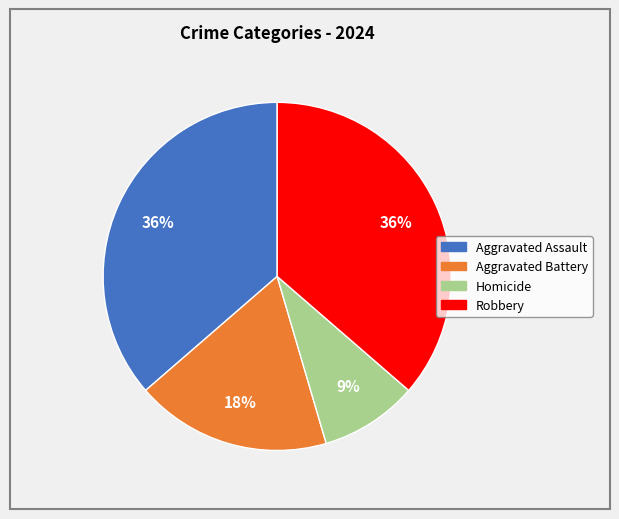

The Aggravated Battery slice represents 33% of the pie. True or false?

False